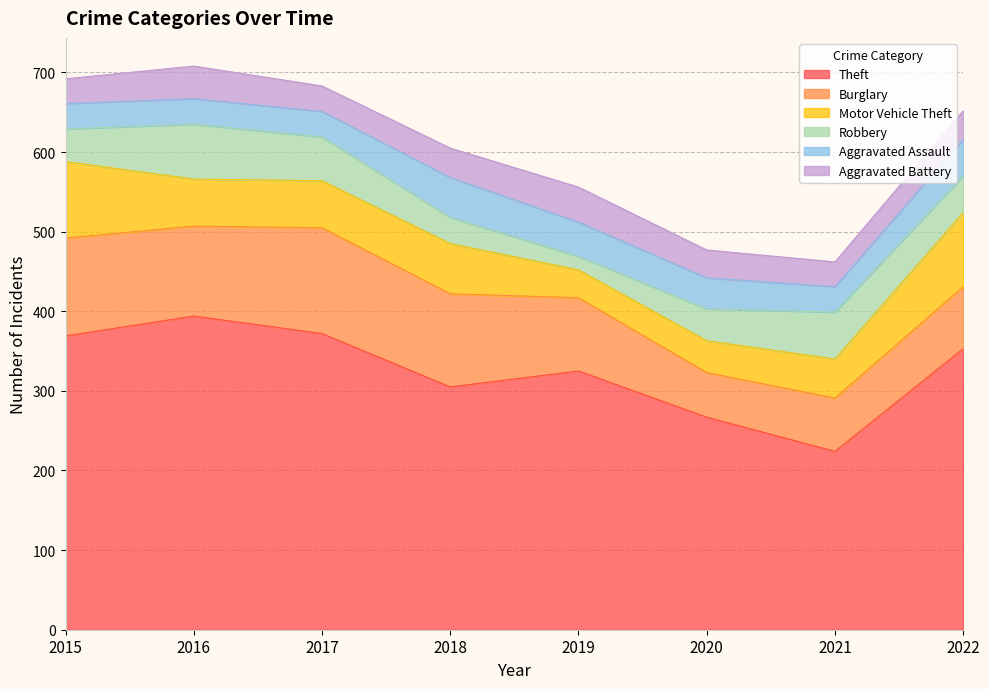

After their last crossing, which series has the higher values: Robbery or Aggravated Assault?

Robbery